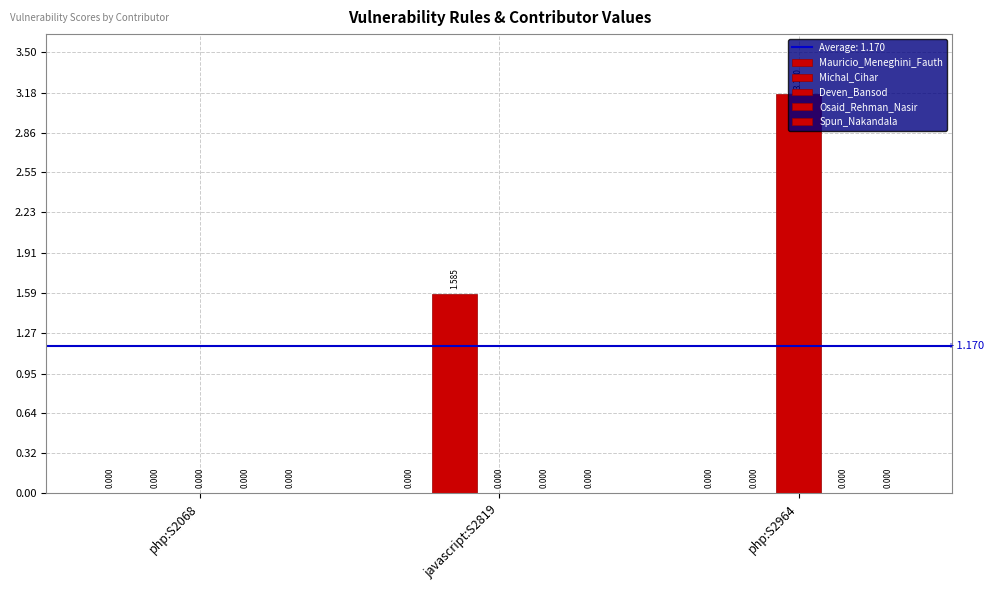

What is the average value of the Deven_Bansod series?

1.1